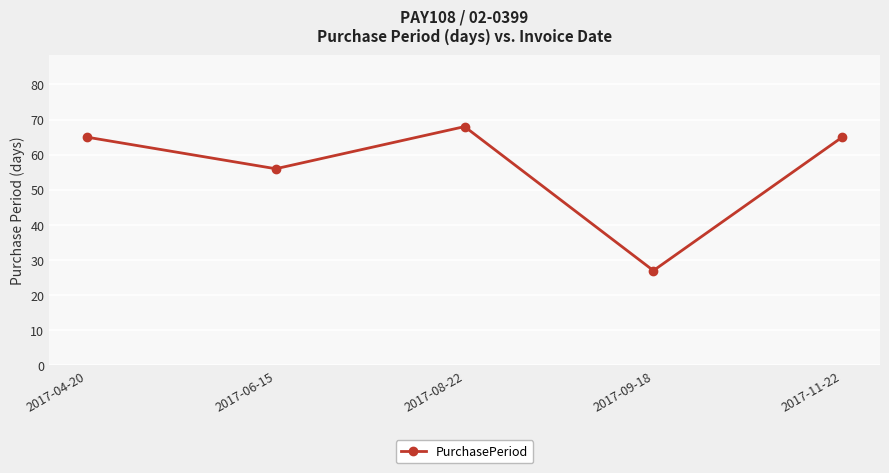

Reading right to left, list all the values displayed in this chart.

65	27	68	56	65